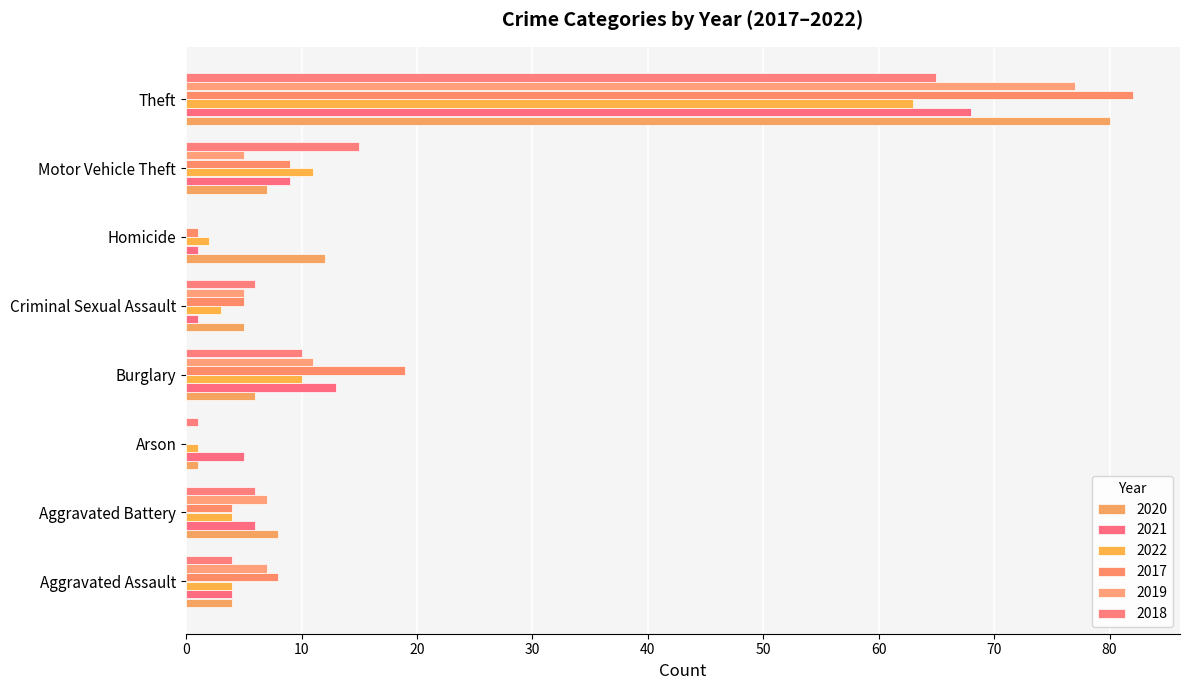

How many series are shown in this chart?

6